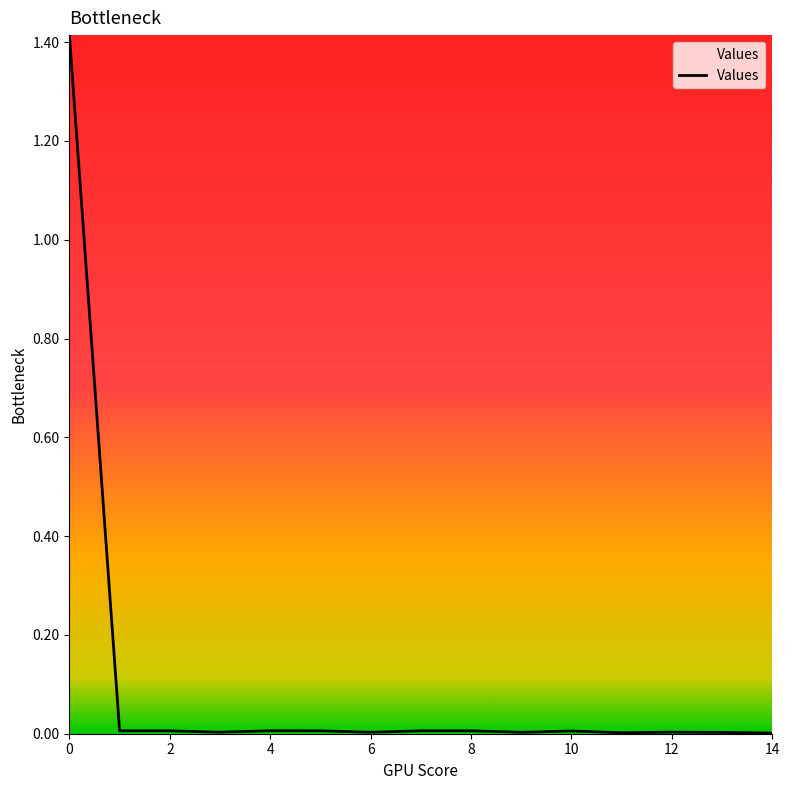

Does the chart have visible grid lines?

No